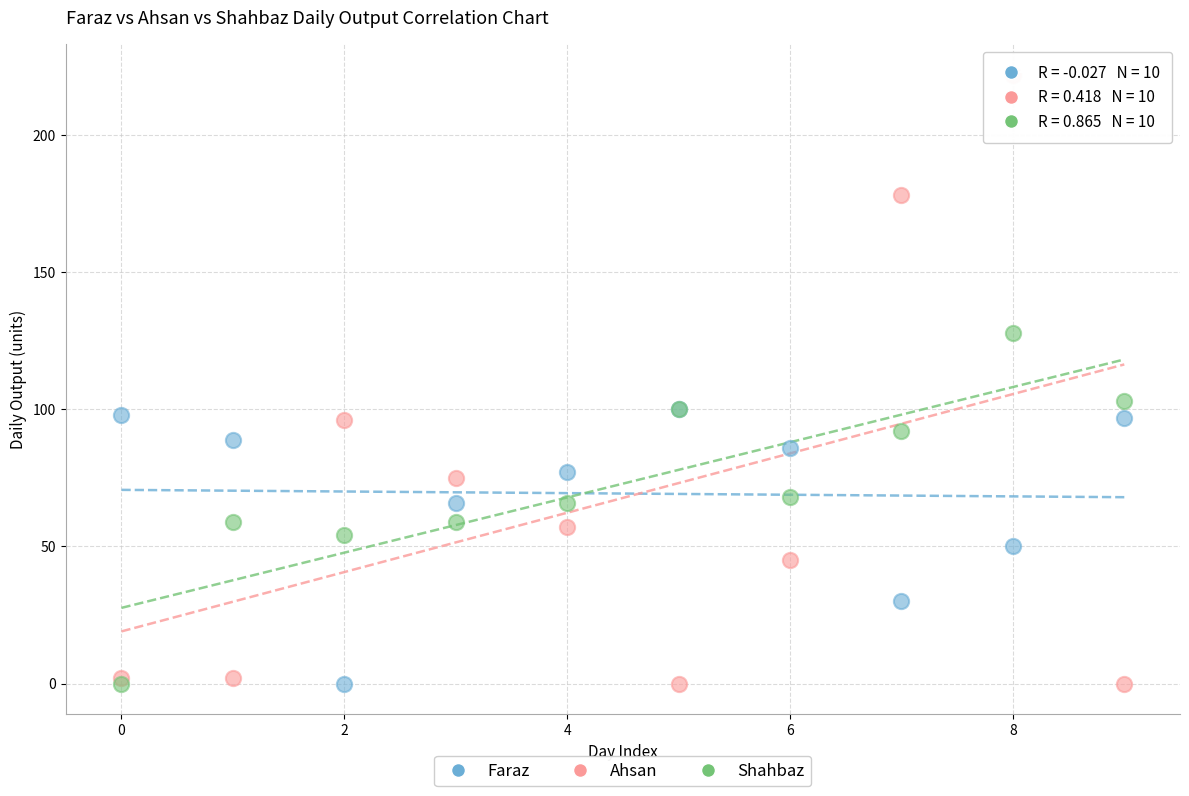

Which series has the widest spread of Y values?

Ahsan